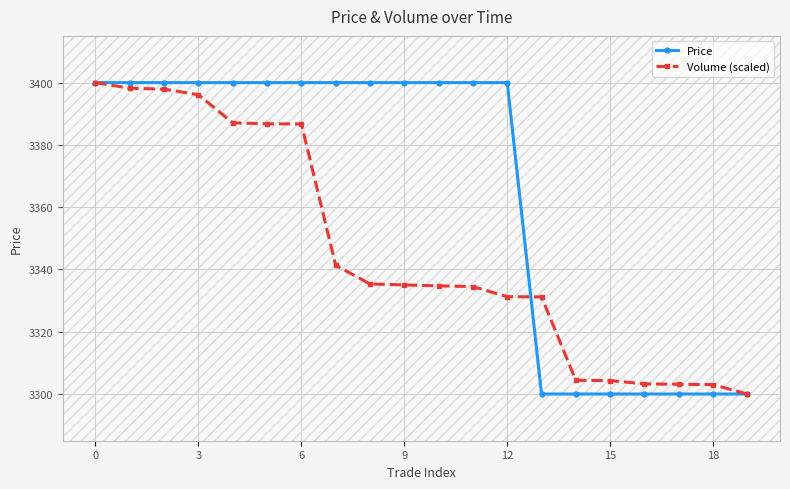

What is the value of the Volume (scaled) point at the 20th from the left?

3300.0